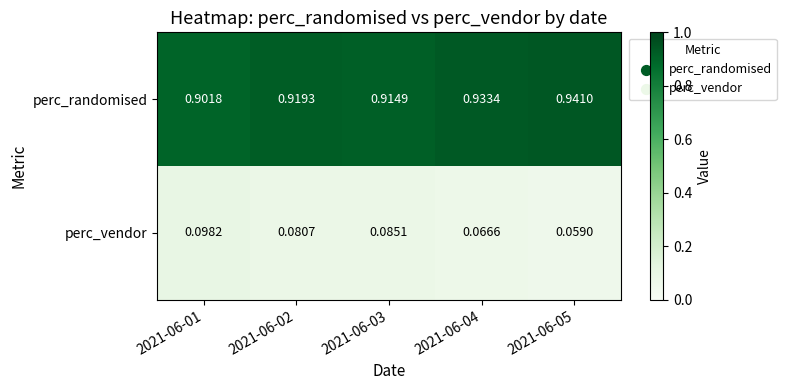

List the series in order of their overall mean, lowest first.

perc_vendor, perc_randomised